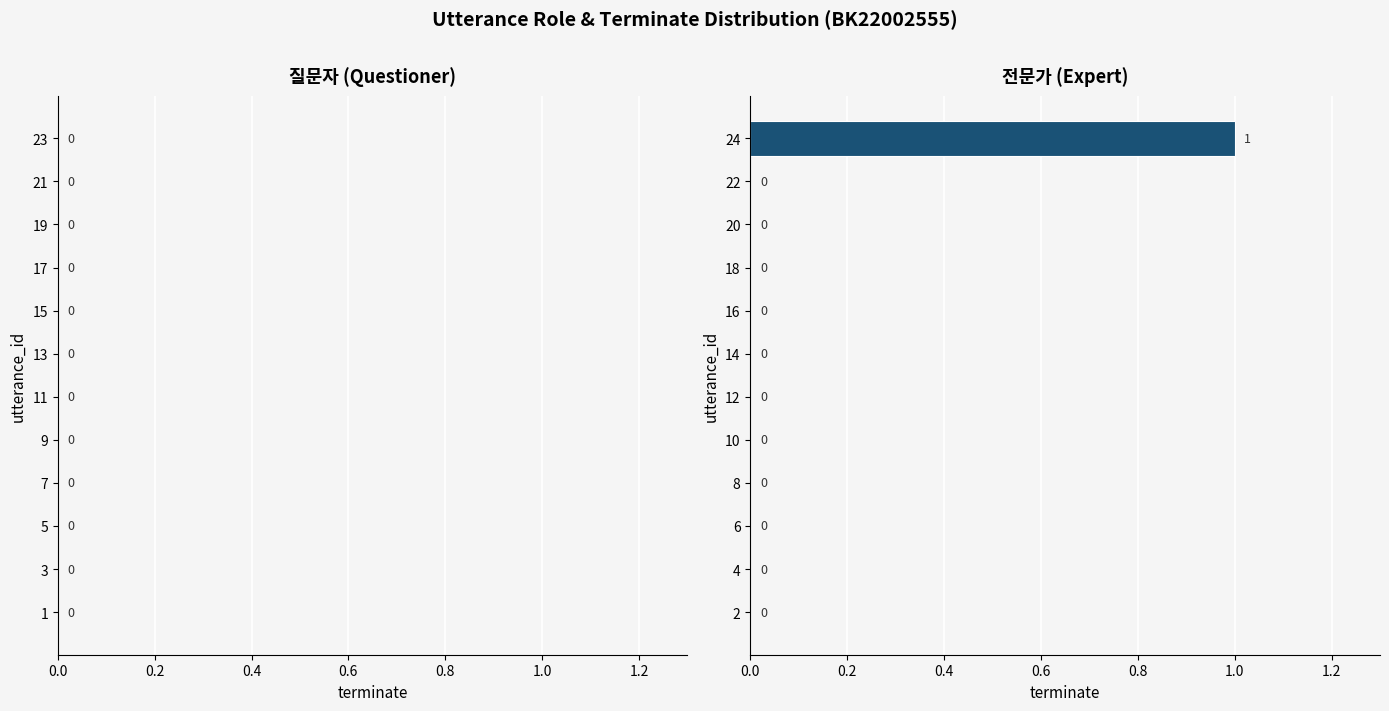

Reading top to bottom, extract all data points from this chart.

24=1	22=0	20=0	18=0	16=0	14=0	12=0	10=0	8=0	6=0	4=0	2=0